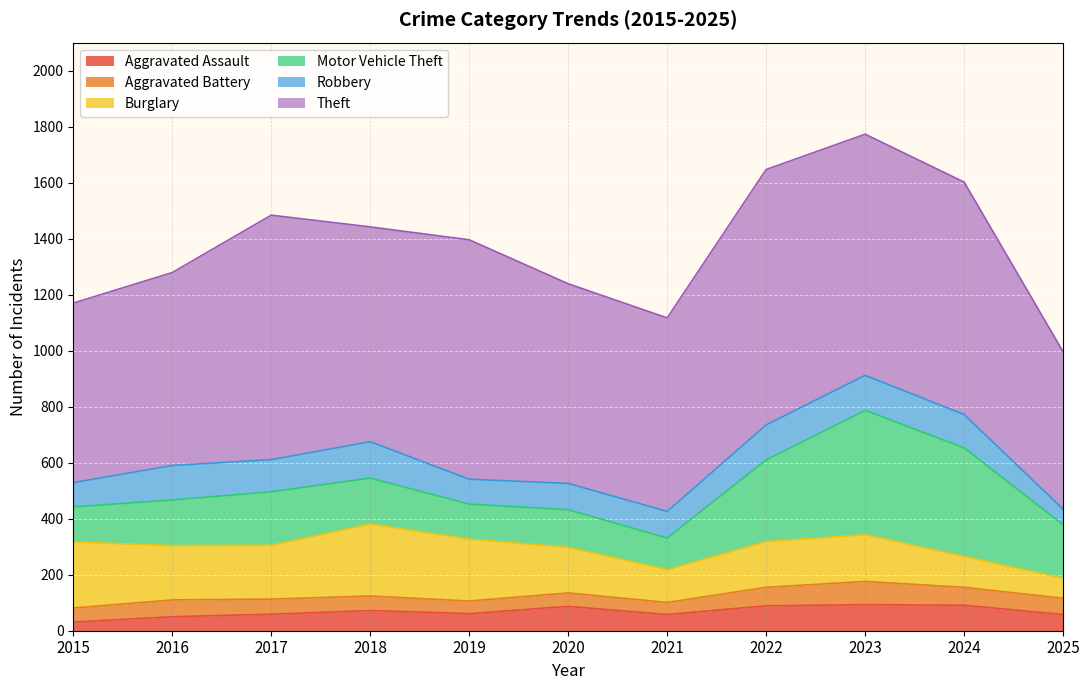

How many values in the Burglary series are below 167?

5